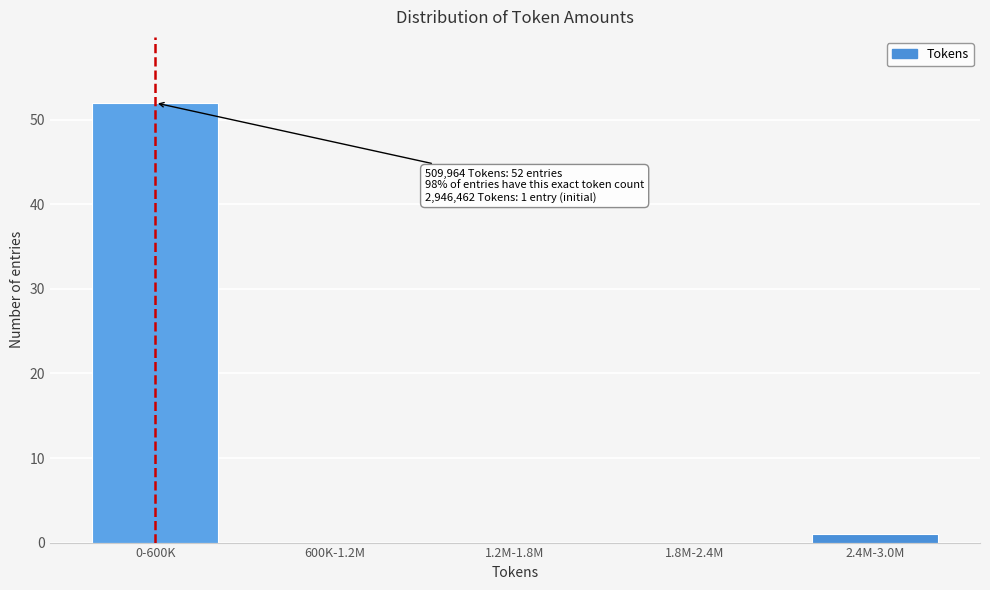

Reading right to left, what are all the values shown in this chart?

2.4M-3.0M=1	1.8M-2.4M=0	1.2M-1.8M=0	600K-1.2M=0	0-600K=52